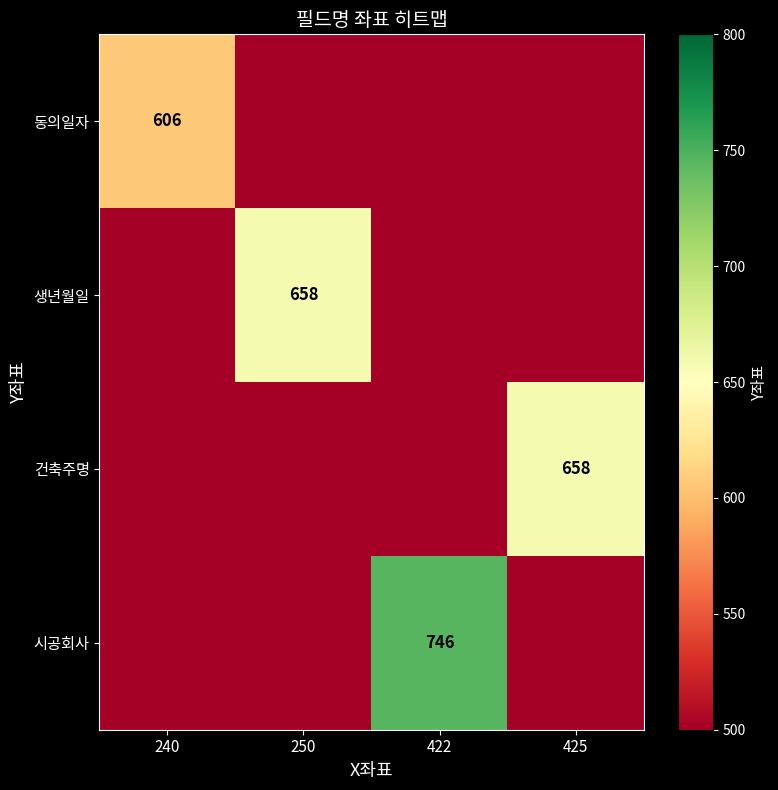

Reading right to left, what are all the values shown in this chart?

row_0: 0	0	0	606
row_1: 0	0	658	0
row_2: 658	0	0	0
row_3: 0	746	0	0